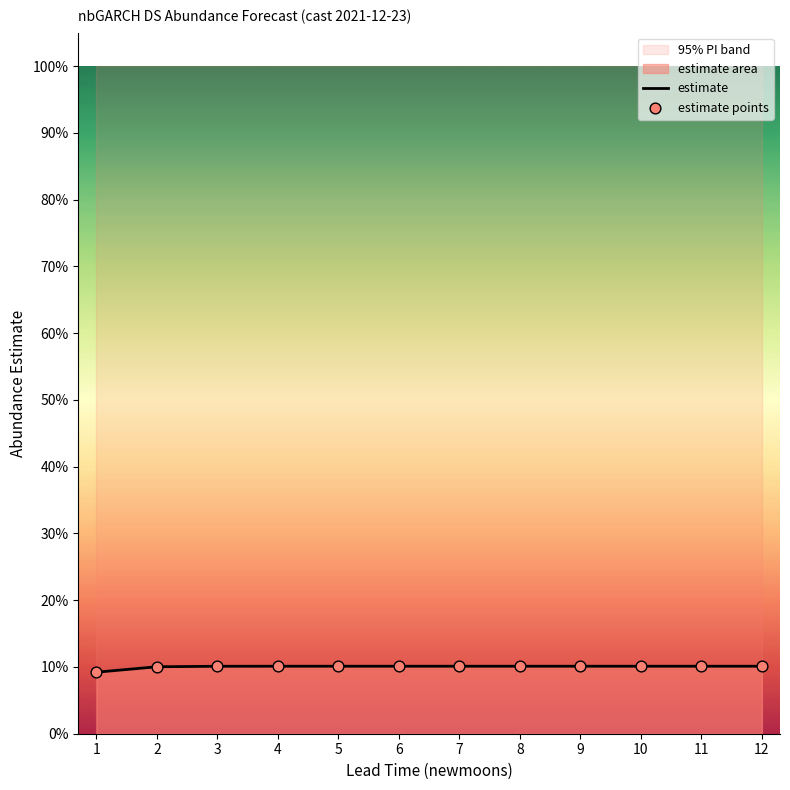

At how many categories does at least one series exceed 0?

12